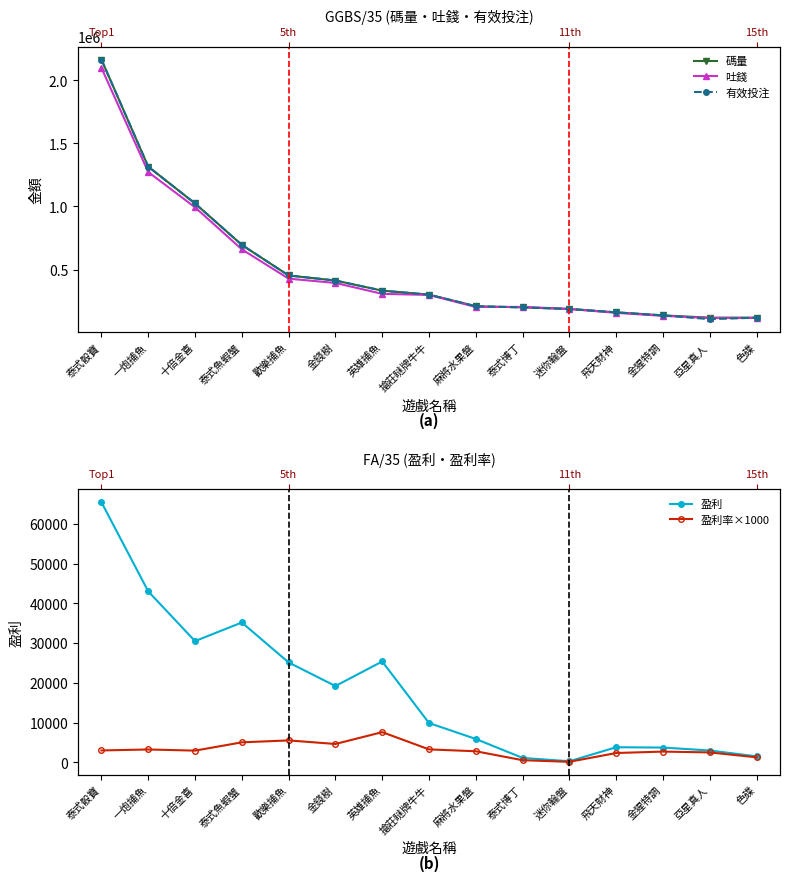

What is the difference between the maximum and minimum values in the 盈利率×1000 series?

7461.2